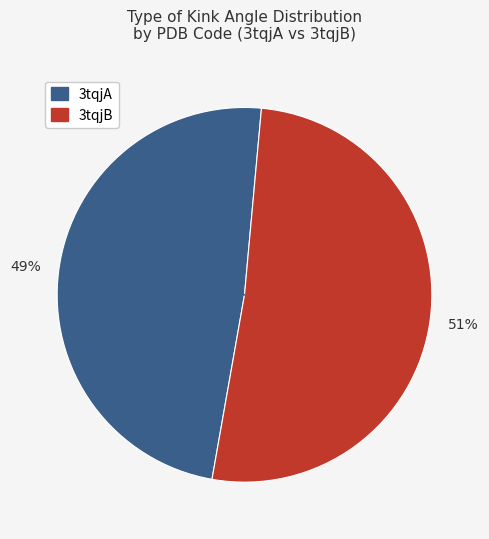

Count the number of slices in the pie.

2